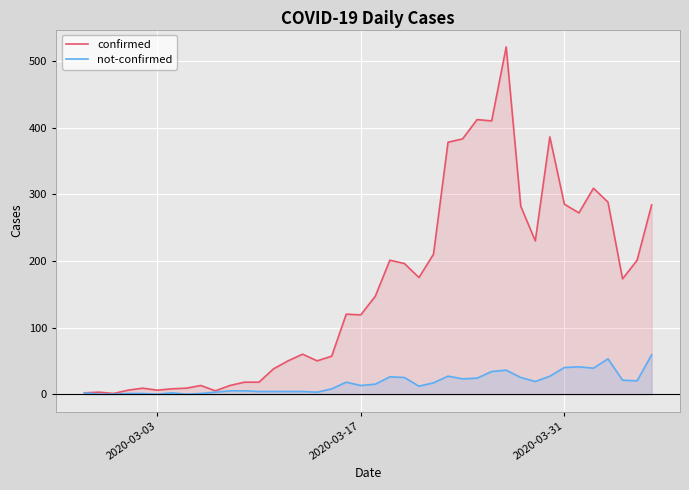

List the series in order of their peak value, highest first.

confirmed, not-confirmed